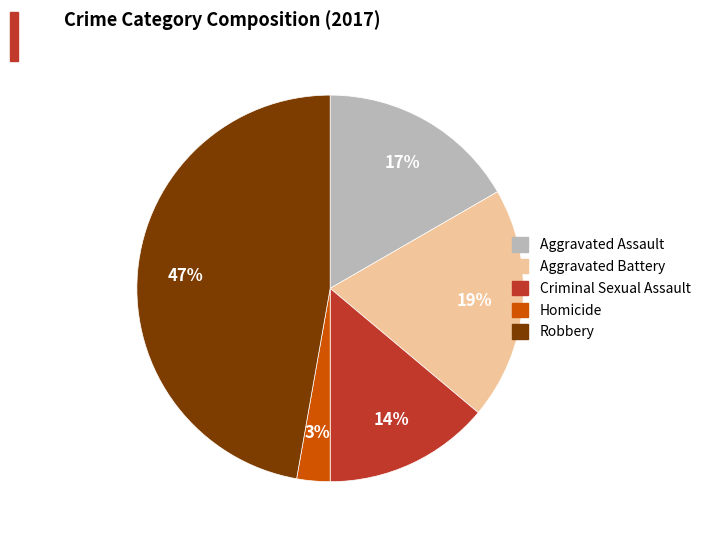

Does any single category account for the majority?

No